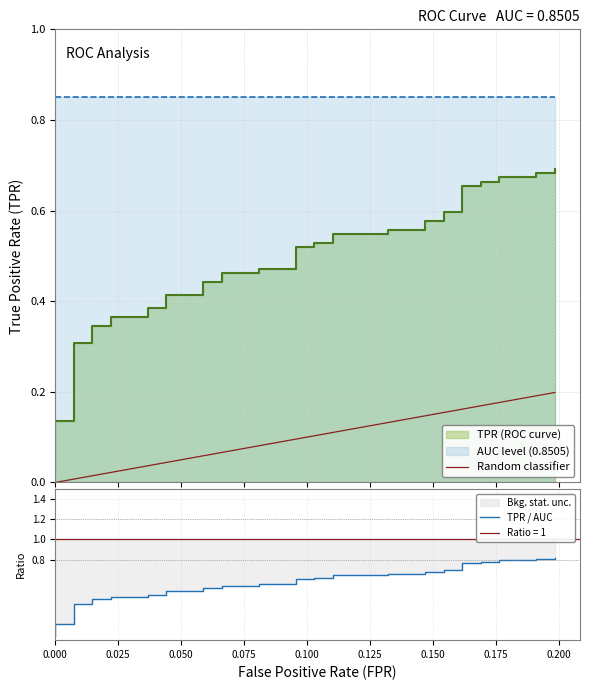

Does the chart have visible grid lines?

Yes